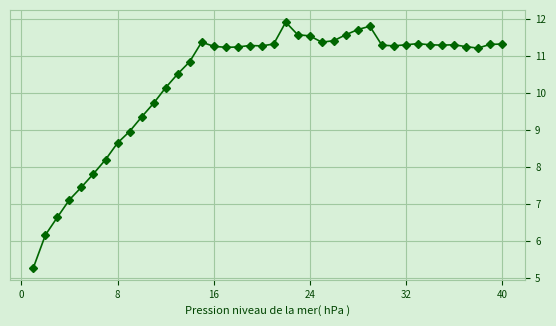

What is the greatest value displayed?

11.9